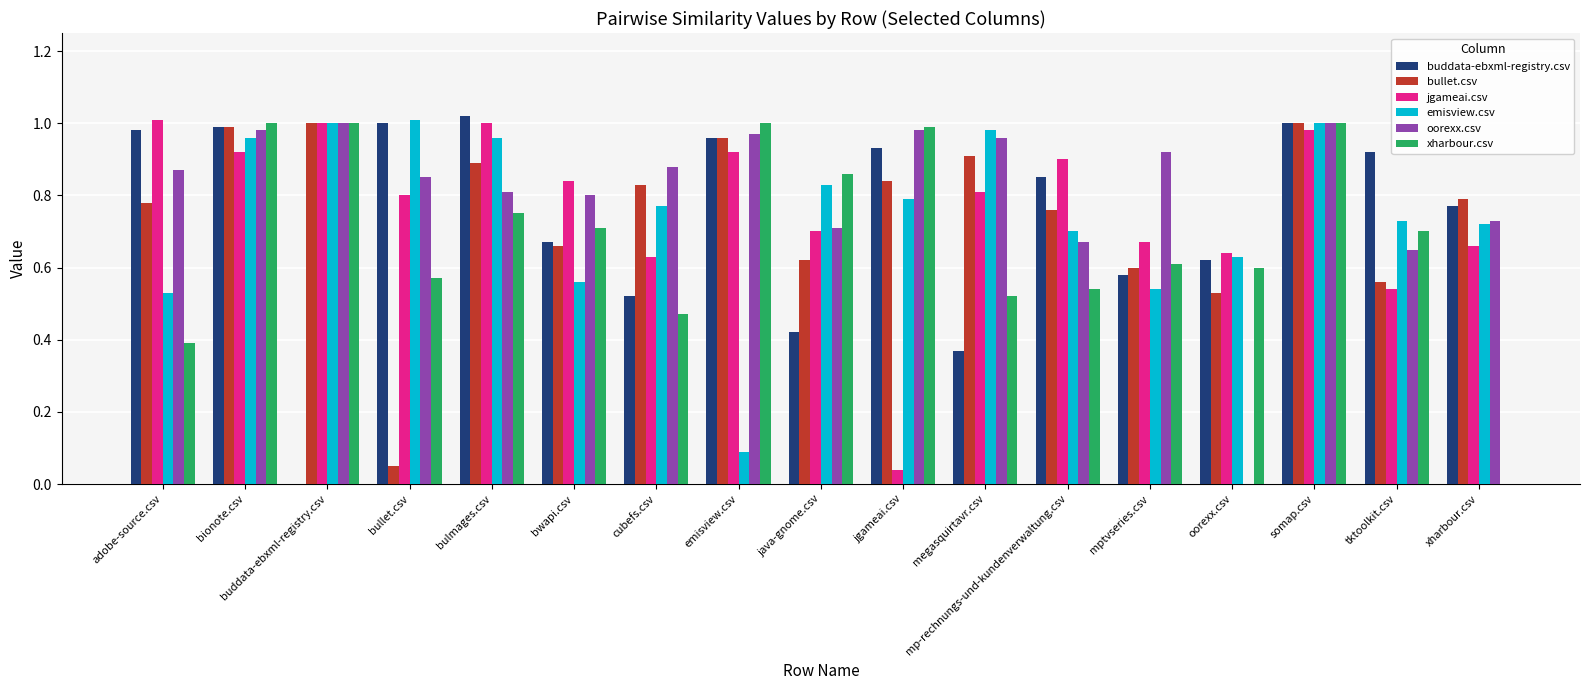

Between adobe-source.csv and buddata-ebxml-registry.csv, which series saw the biggest shift?

buddata-ebxml-registry.csv